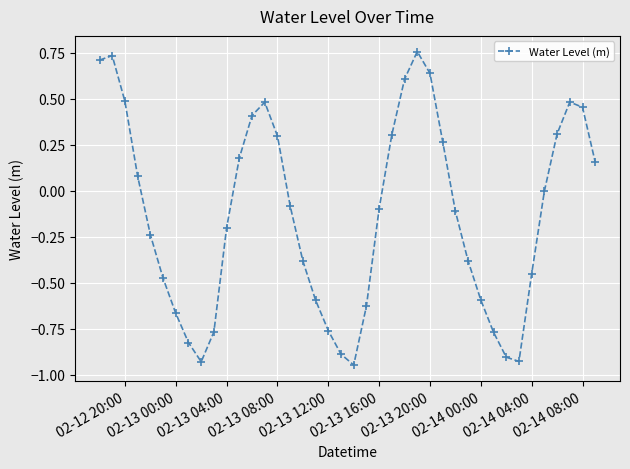

What is the difference between the maximum and minimum values?

1.7